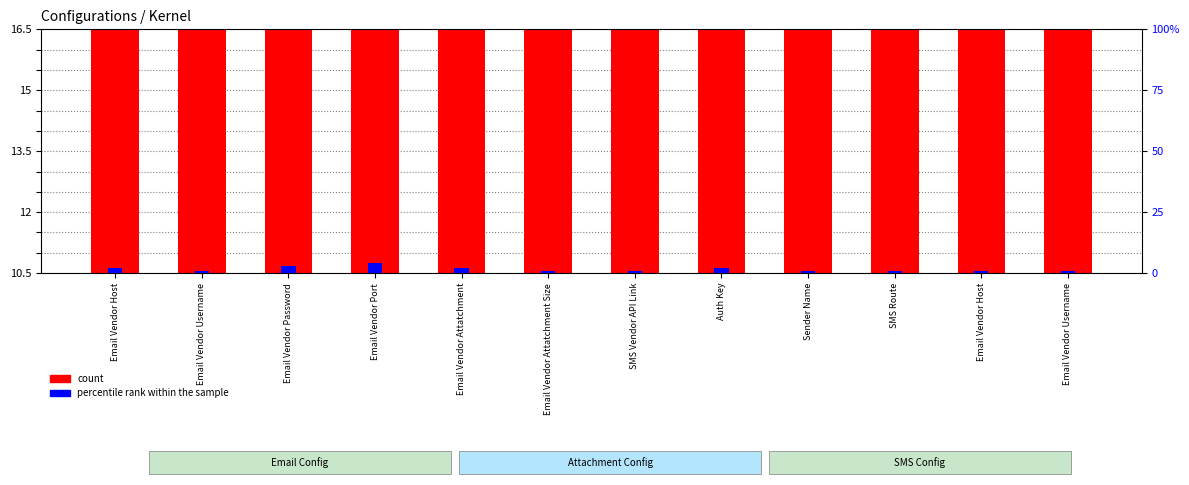

At how many categories does at least one series exceed 11?

9